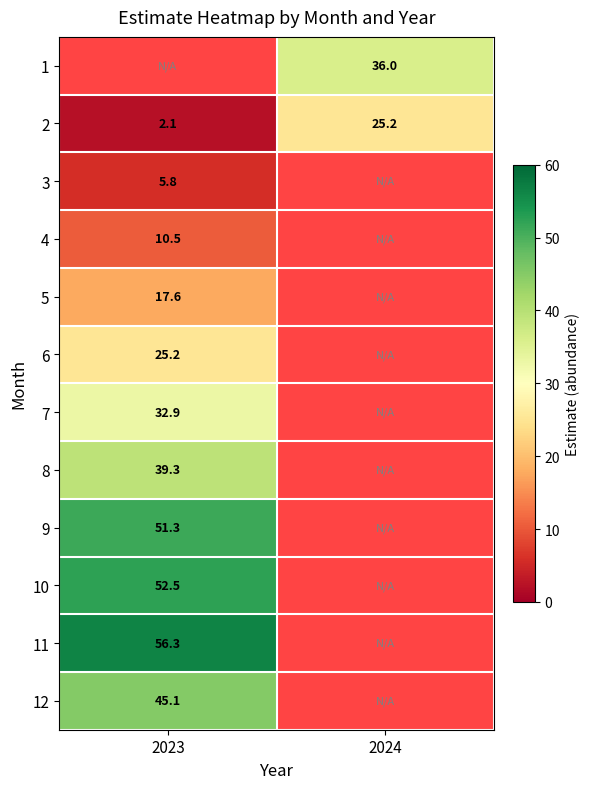

Which category has the lowest value in the 10 series?

2023